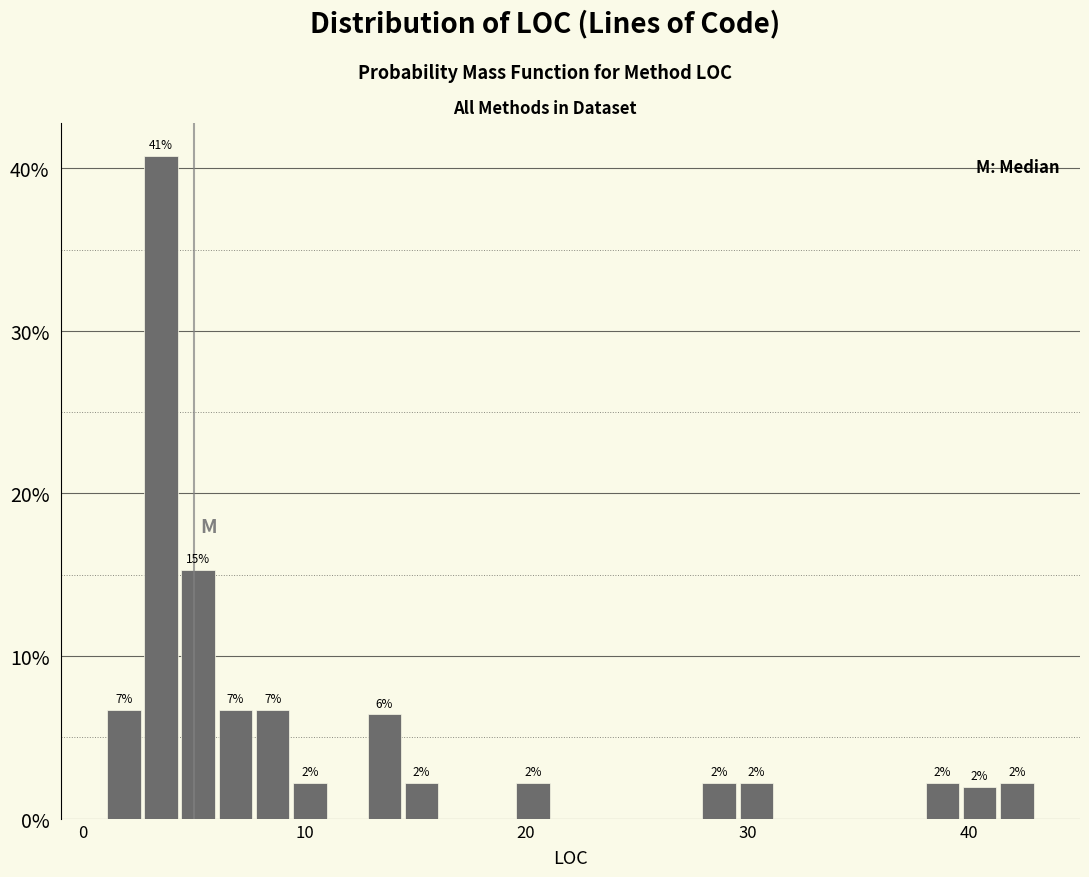

Read against the x-axis, roughly where is the centre of the tallest bar?

4